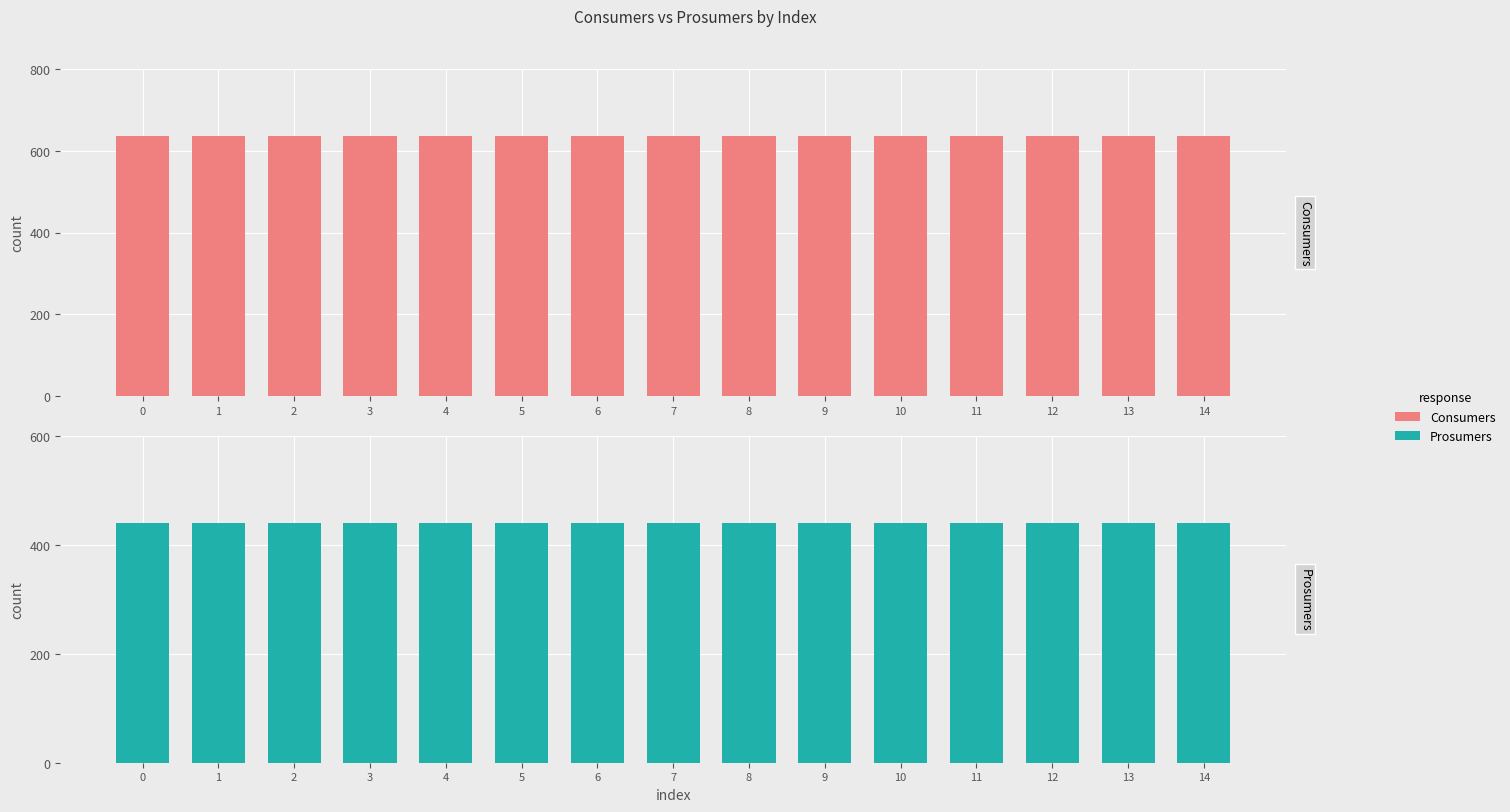

What is the average value of the Prosumers series?

440